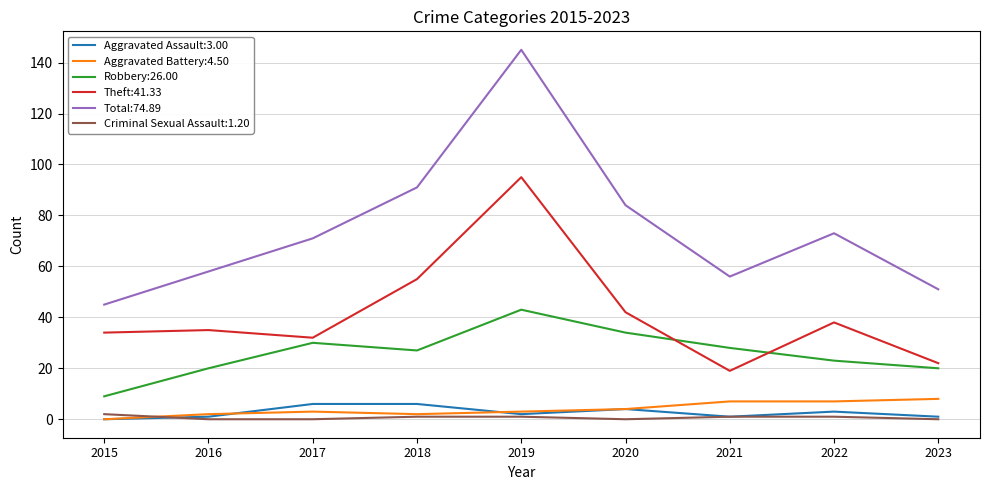

Which series has the widest spread of values?

Total:74.89